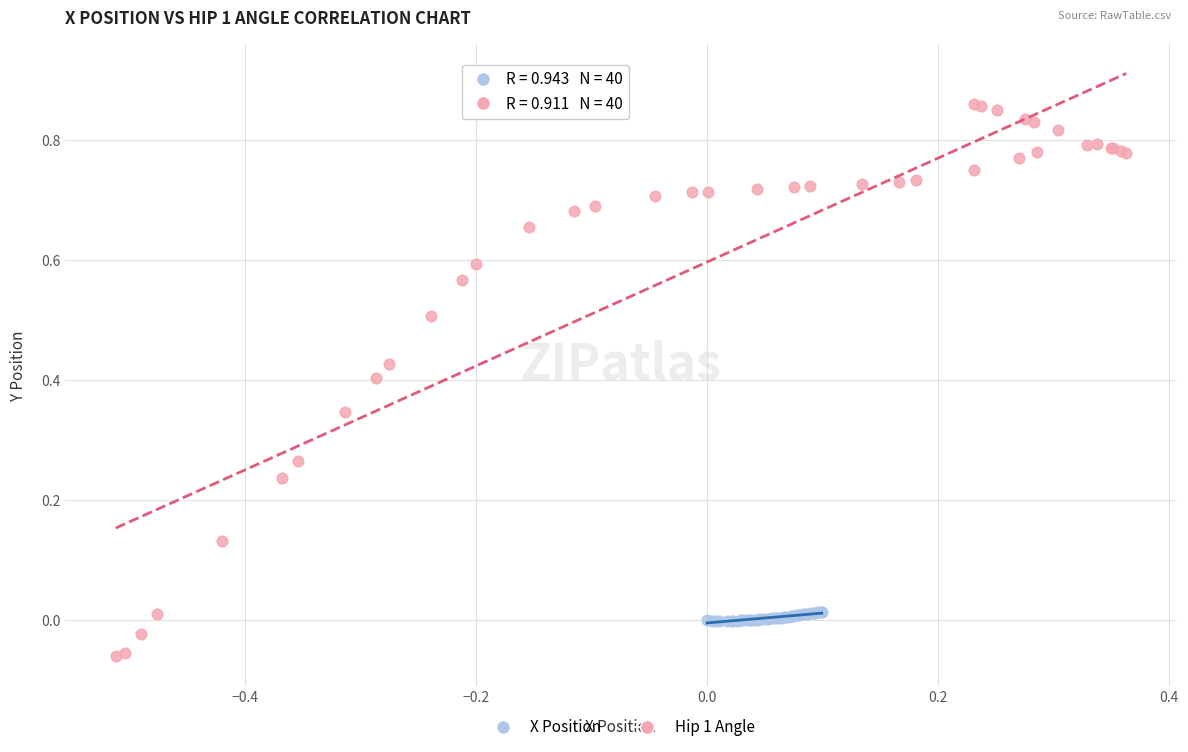

Which series has the widest spread of Y values?

Hip 1 Angle